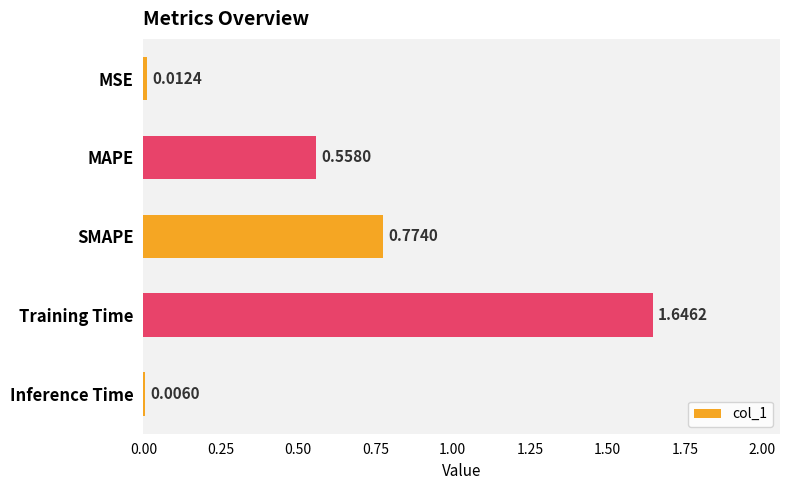

Where is the data nearest to the value 0?

Inference Time